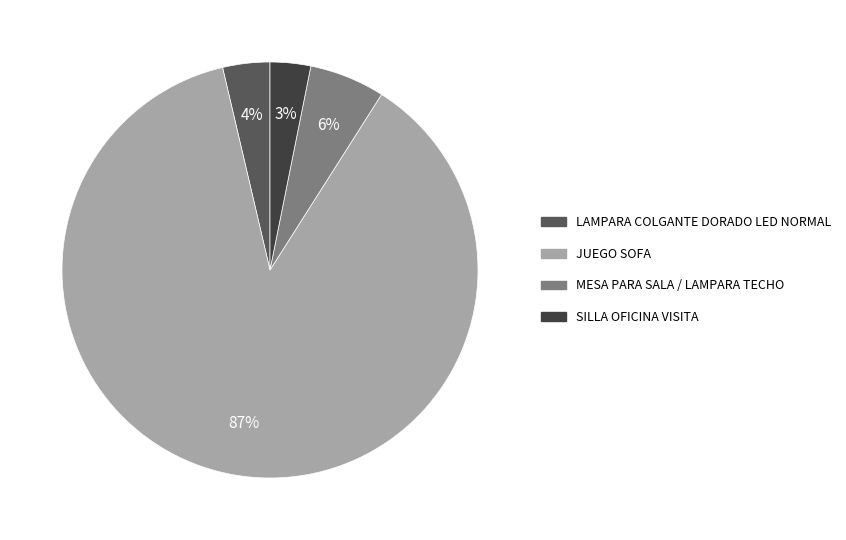

Does any single category account for the majority?

Yes